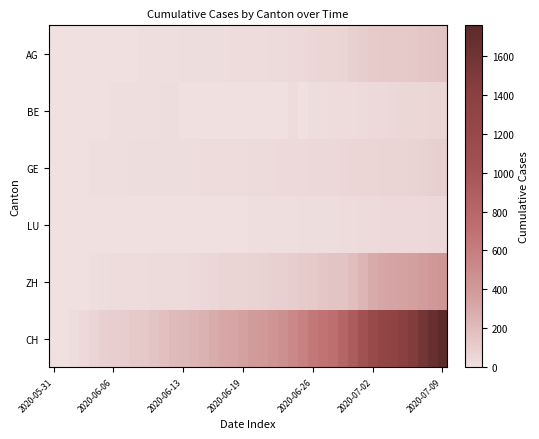

Reading left to right, extract all data points from this chart.

AG: 0	0	0	1	3	3	5	5	5	7	7	10	13	14	16	17	18	18	21	23	26	26	28	28	35	40	50	55	59	65	88	103	116	120	123	125	132	140	147	153
BE: 0	0	1	2	4	6	8	8	8	9	9	14	17	0	0	0	5	0	0	0	0	0	0	0	21	0	18	19	21	25	27	29	35	39	43	49	52	53	57	59
GE: 0	1	4	6	8	10	13	13	14	14	16	16	20	20	20	22	22	23	23	27	31	31	32	36	38	40	43	43	44	51	55	56	61	63	66	68	75	79	83	91
LU: 0	0	0	0	0	0	0	0	1	1	1	1	1	2	3	3	5	5	6	6	9	10	10	11	12	14	14	17	18	23	27	28	28	35	36	36	37	40	42	46
ZH: 0	0	2	5	13	19	23	23	23	26	28	30	33	33	38	45	52	62	67	68	75	80	83	87	103	111	130	142	153	162	190	238	294	317	330	338	357	382	405	424
CH: 0	3	20	38	62	84	100	107	125	136	154	178	206	218	234	258	285	309	325	353	385	399	431	462	528	572	640	683	722	813	918	1036	1185	1284	1334	1387	1468	1567	1668	1757